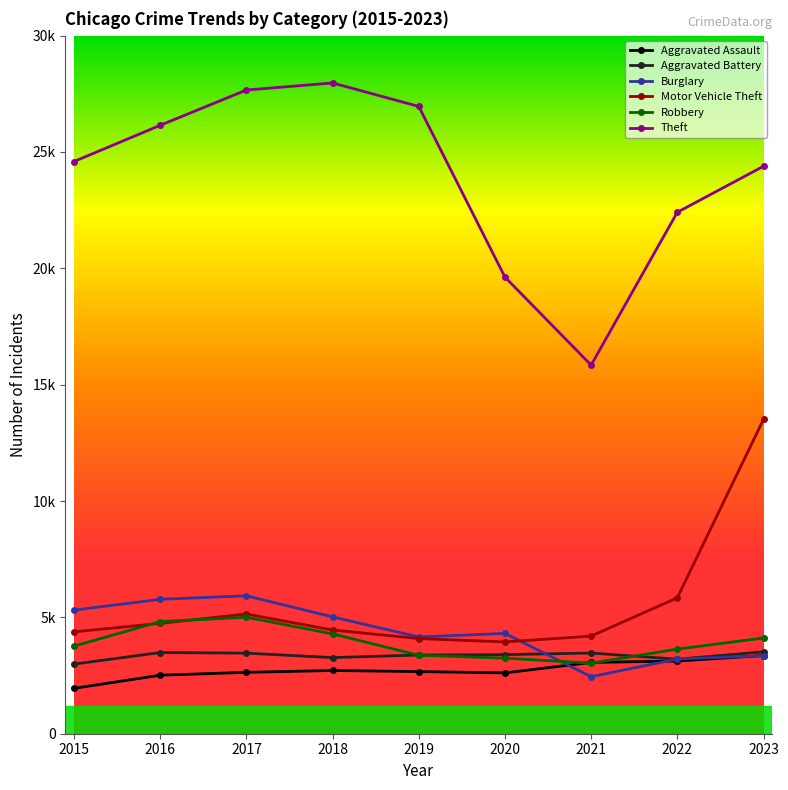

What is the total value across all series at 2018?

47723